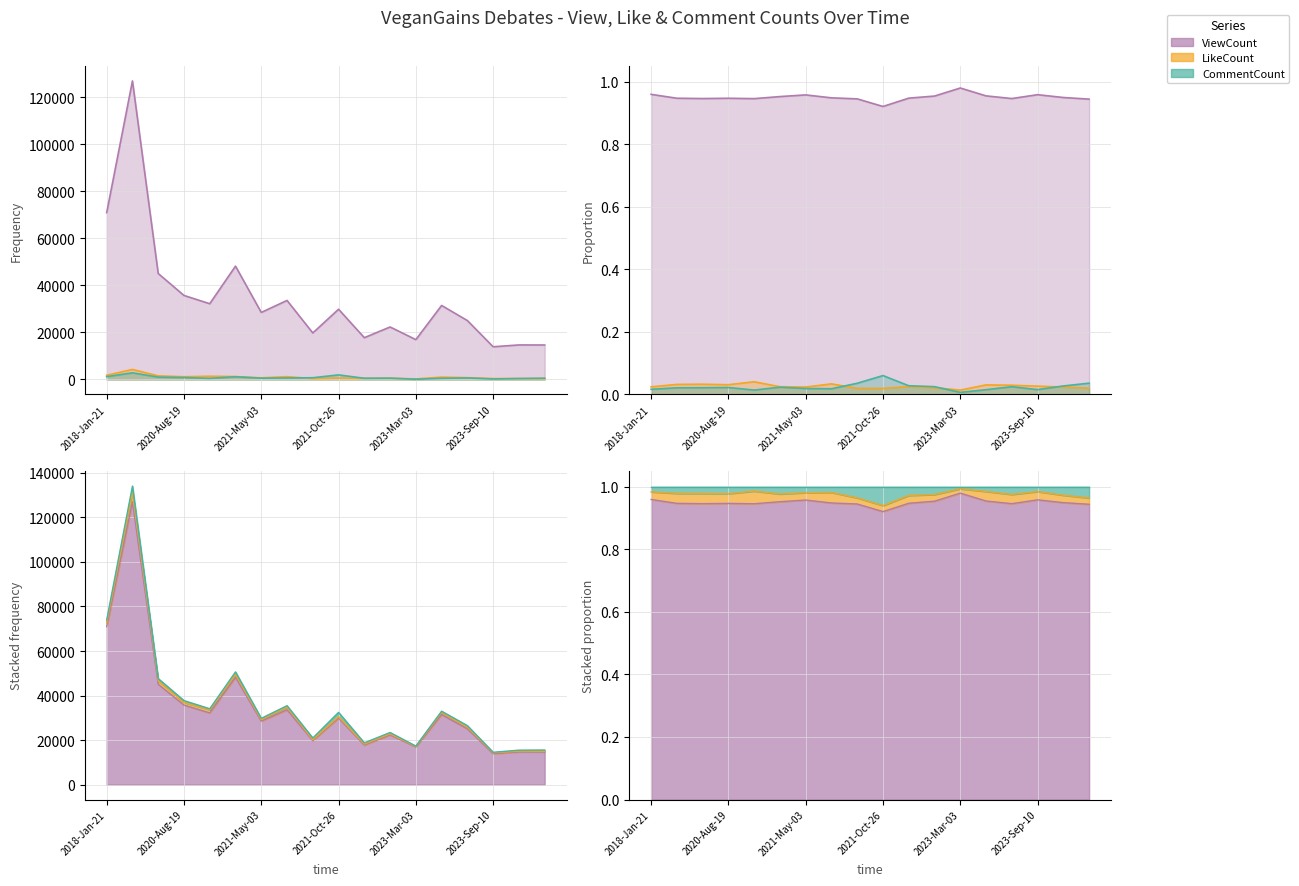

How many lines are shown in the chart?

3